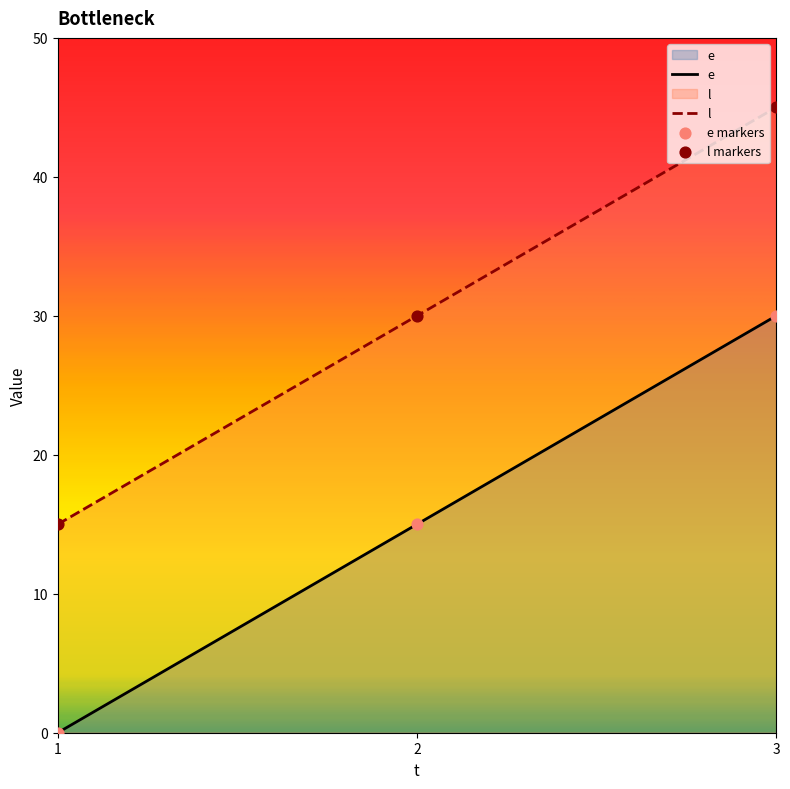

Which series reaches the maximum Y coordinate?

l